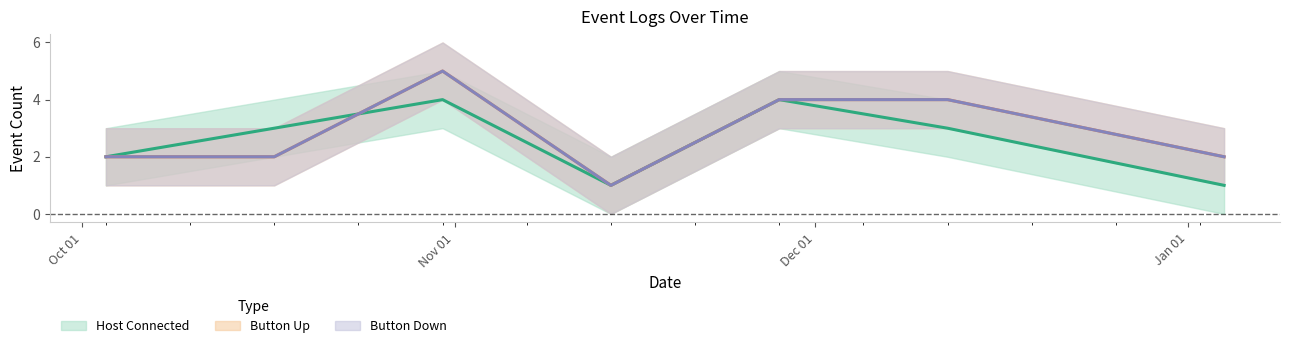

Count the Host Connected values in the range 1 to 4.

7